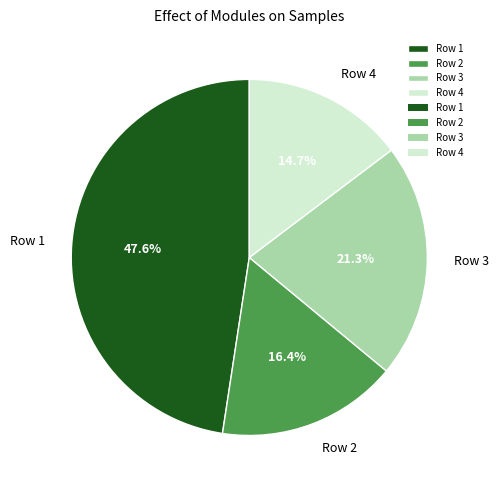

True or false: Row 4 accounts for 15% of the total.

True